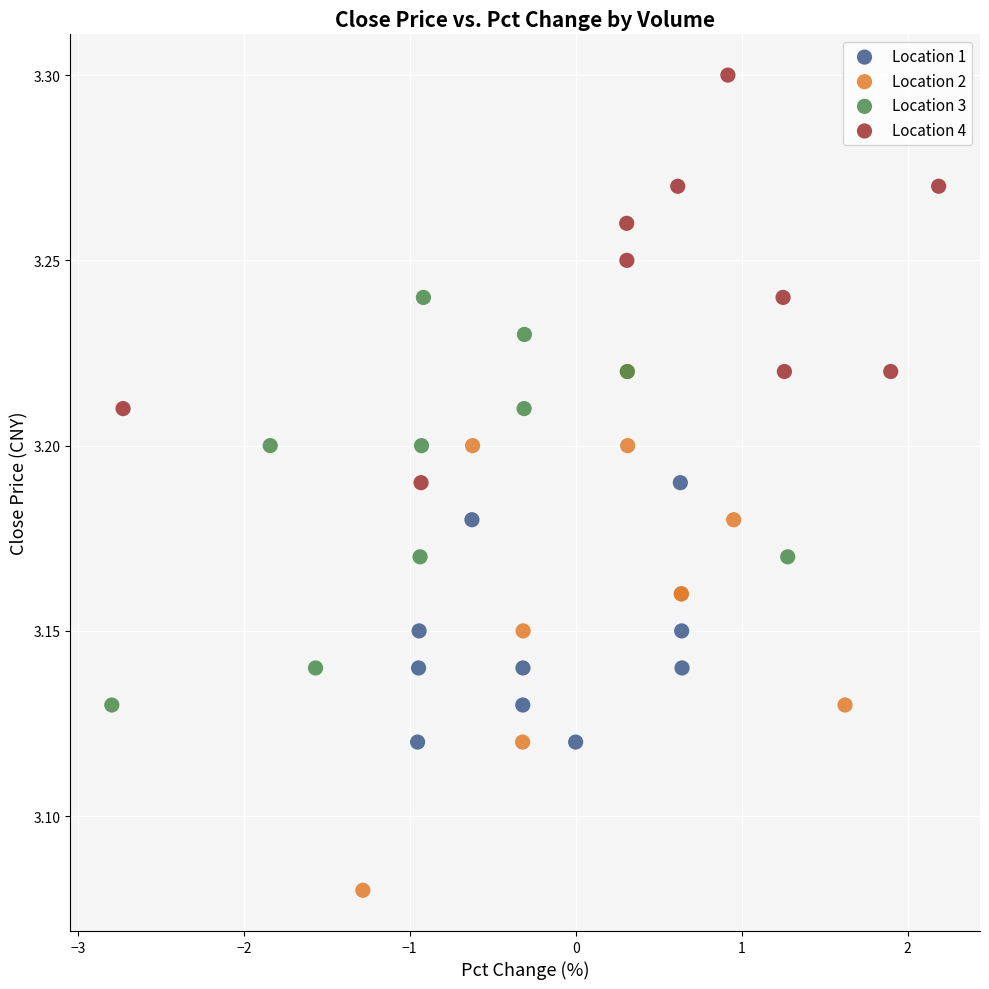

Which series has the widest spread of Y values?

Location 2